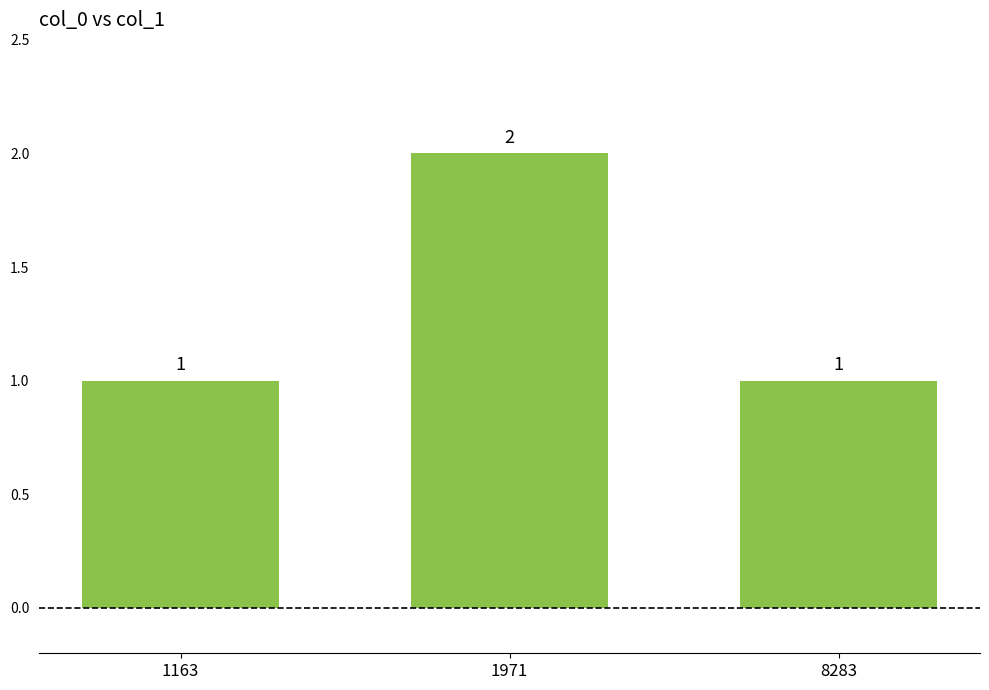

The value at 1971 is 2. True or false?

True